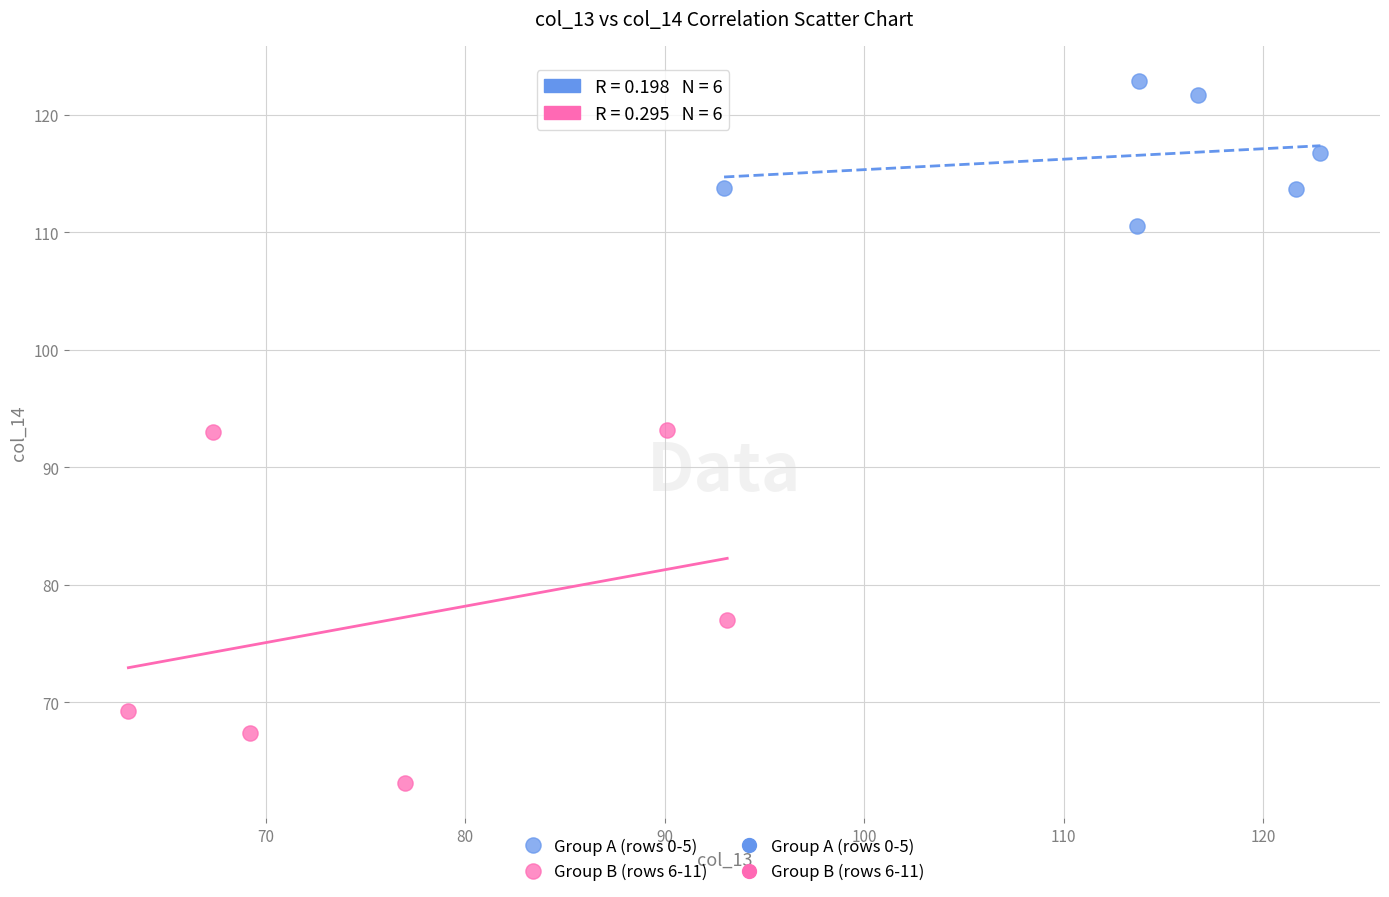

Which series contains the lowest Y value?

Group B (rows 6-11)